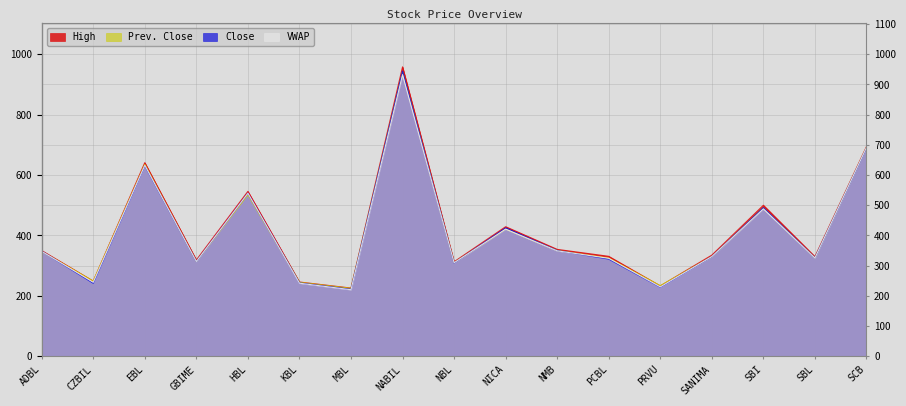

Which label corresponds to the smallest value in the chart?

MBL